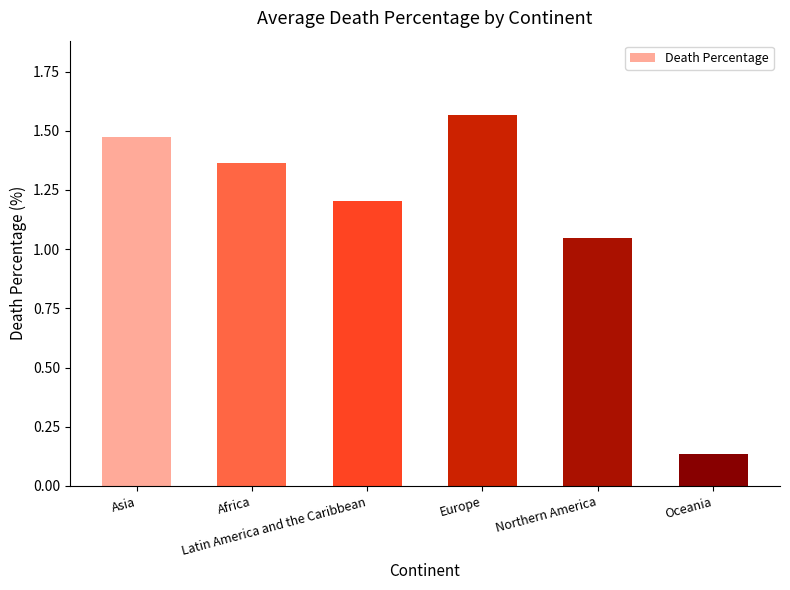

What is the sum of the values at Europe and Northern America?

2.6